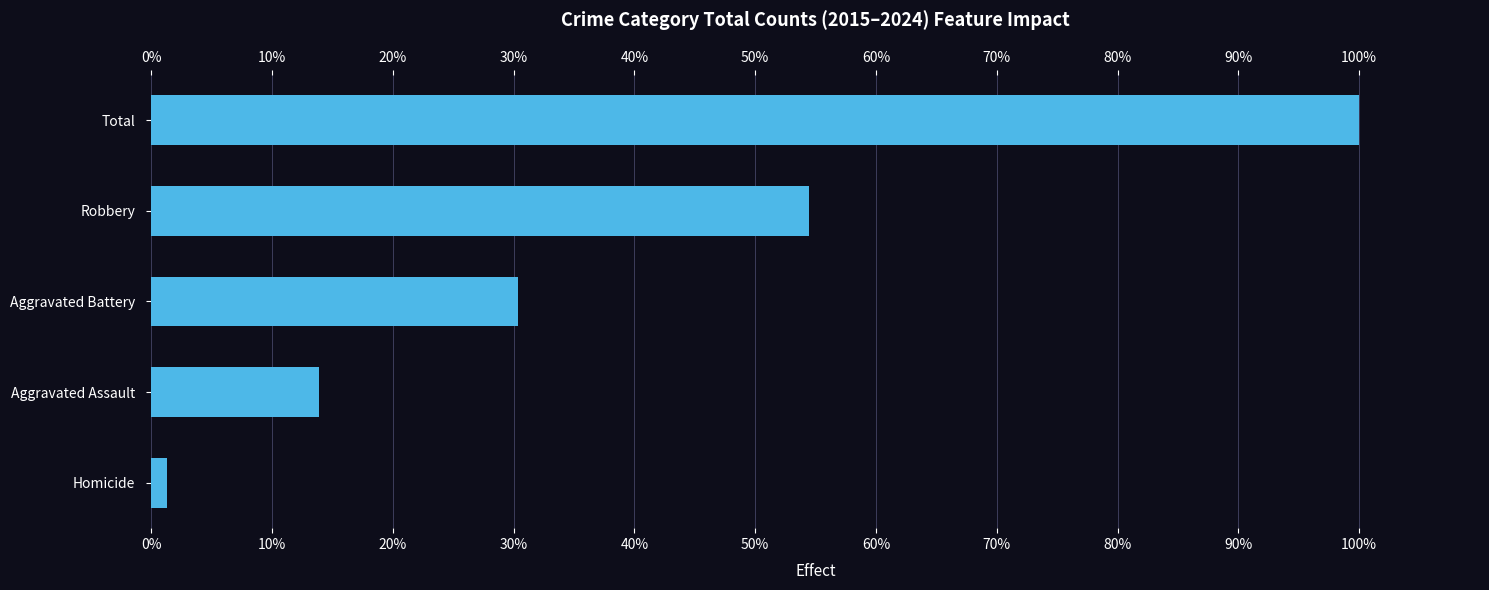

The value at Aggravated Battery is 41.5. True or false?

False